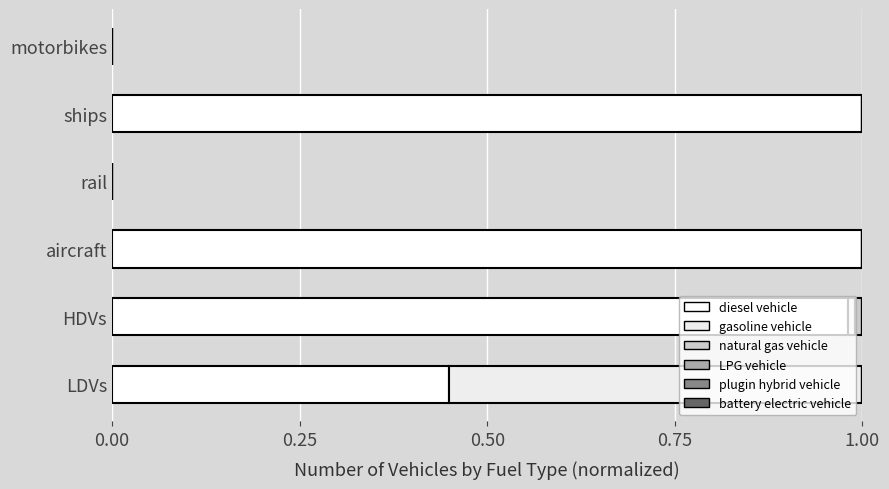

How many series are shown in this chart?

6